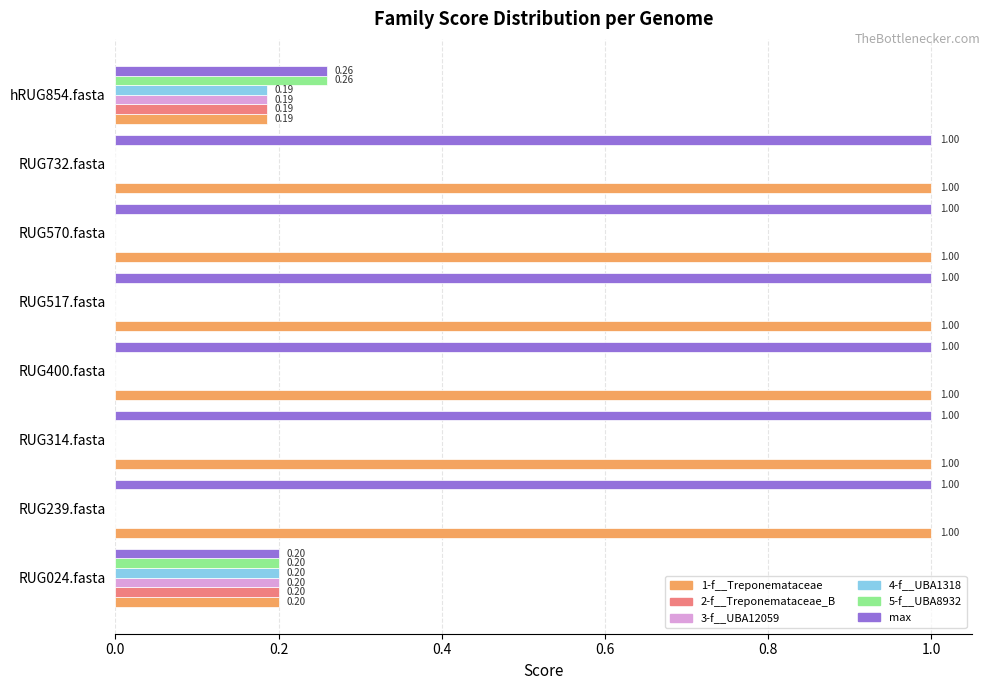

What is the total value across all series at RUG570.fasta?

2.0